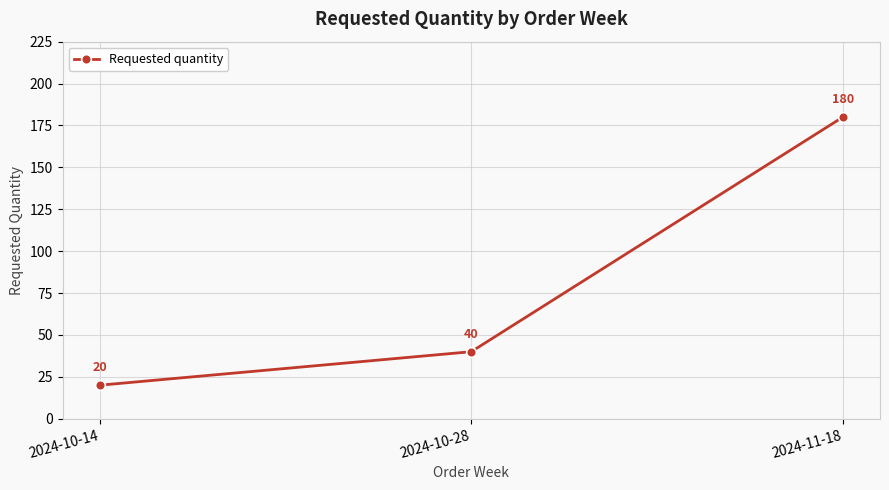

Which category has the highest value across all series?

2024-11-18